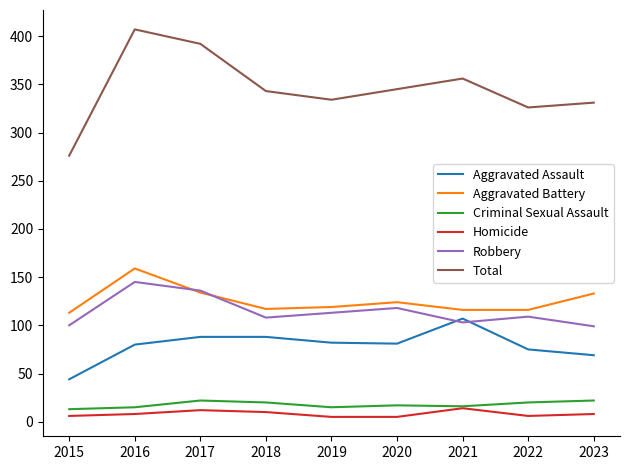

What is the smallest value displayed?

5